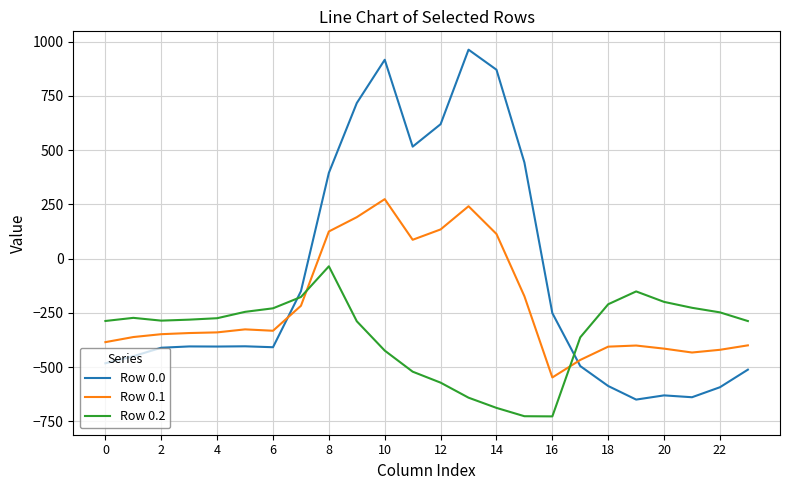

How many values in the Row 0.1 series are below -339?

13